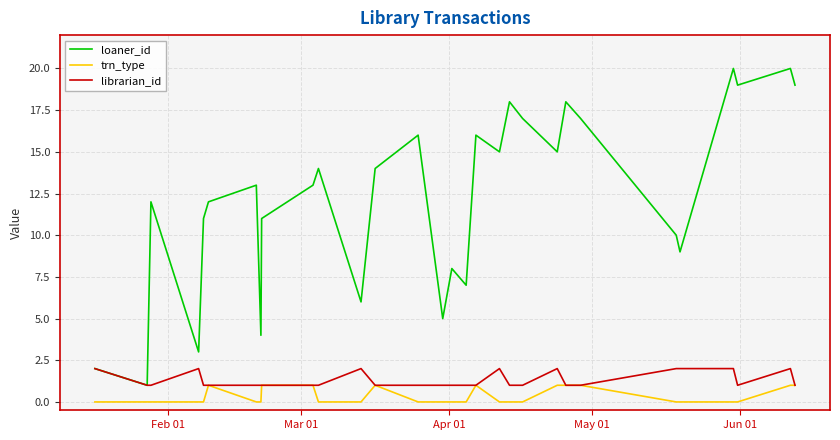

List the series in order of their peak value, lowest first.

trn_type, librarian_id, loaner_id